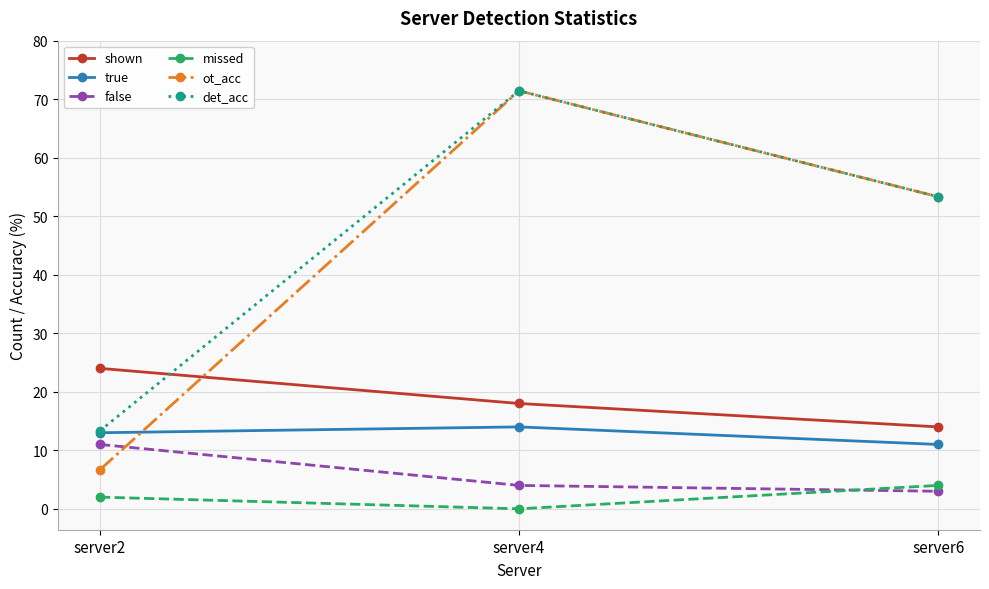

How many series are shown in this chart?

6